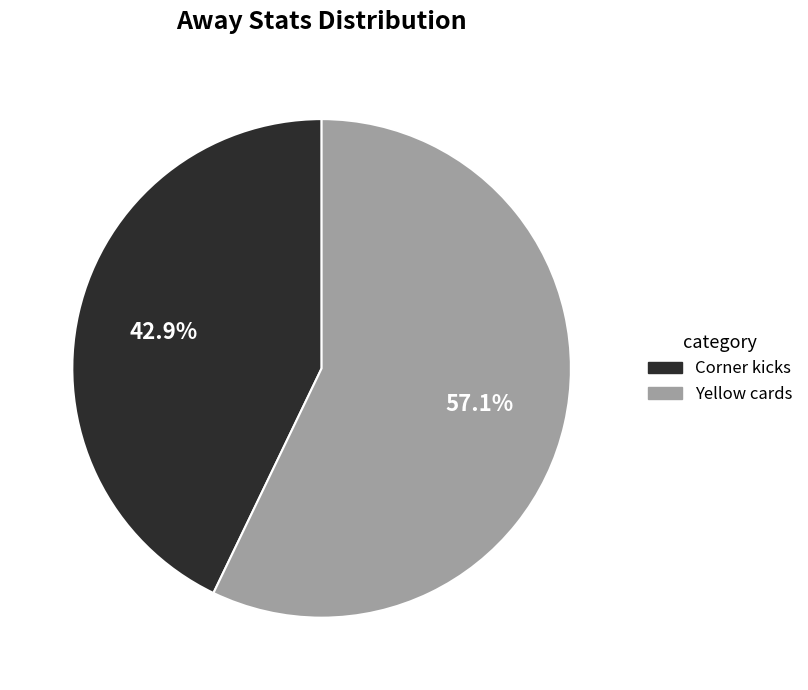

To the nearest percent, what is the difference between the Corner kicks and Yellow cards slice percentages?

14%